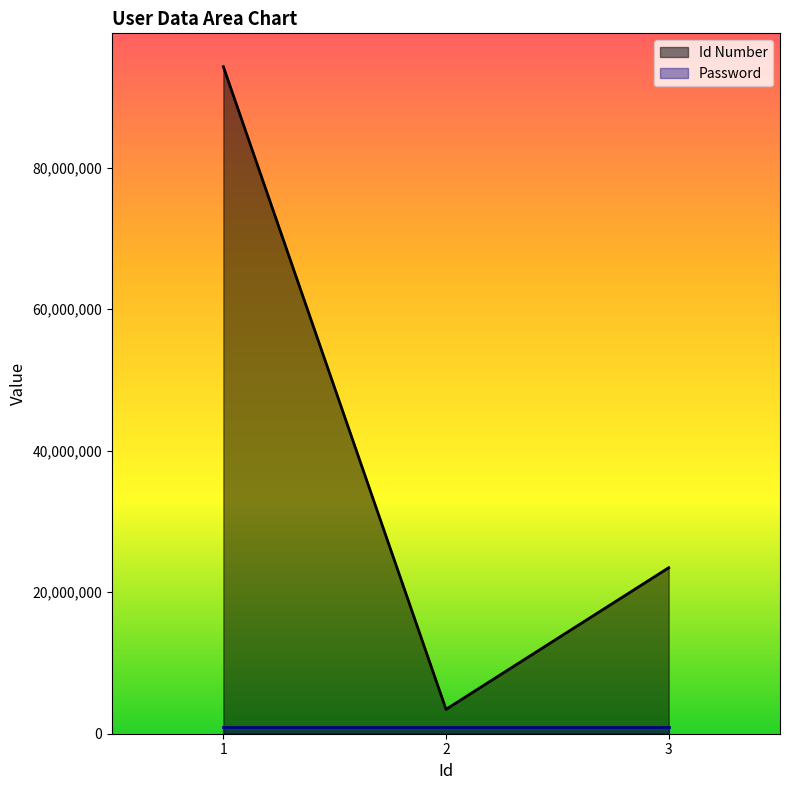

Rank the categories by value from lowest to highest.

2, 3, 1